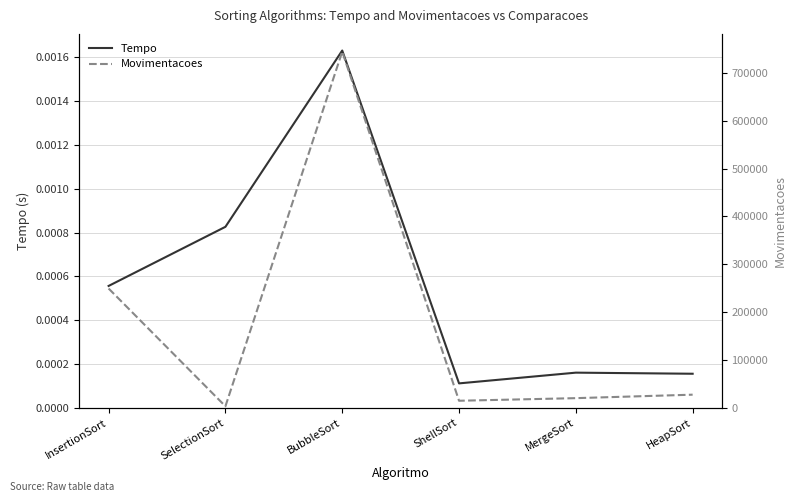

At which category is the sum across all series the highest?

BubbleSort